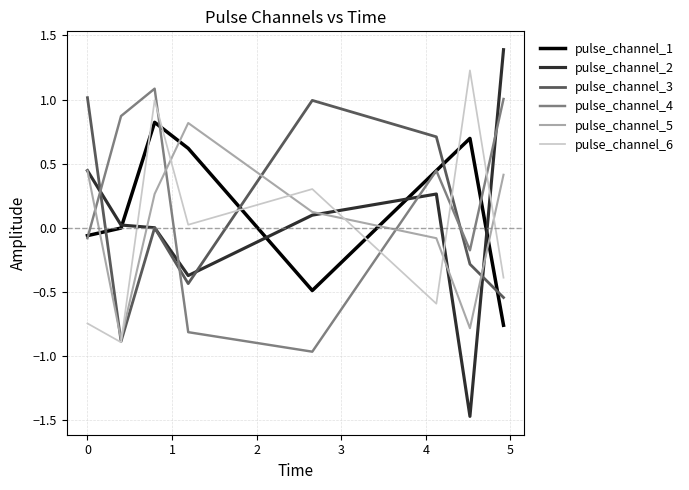

Which series has the widest spread of values?

pulse_channel_2